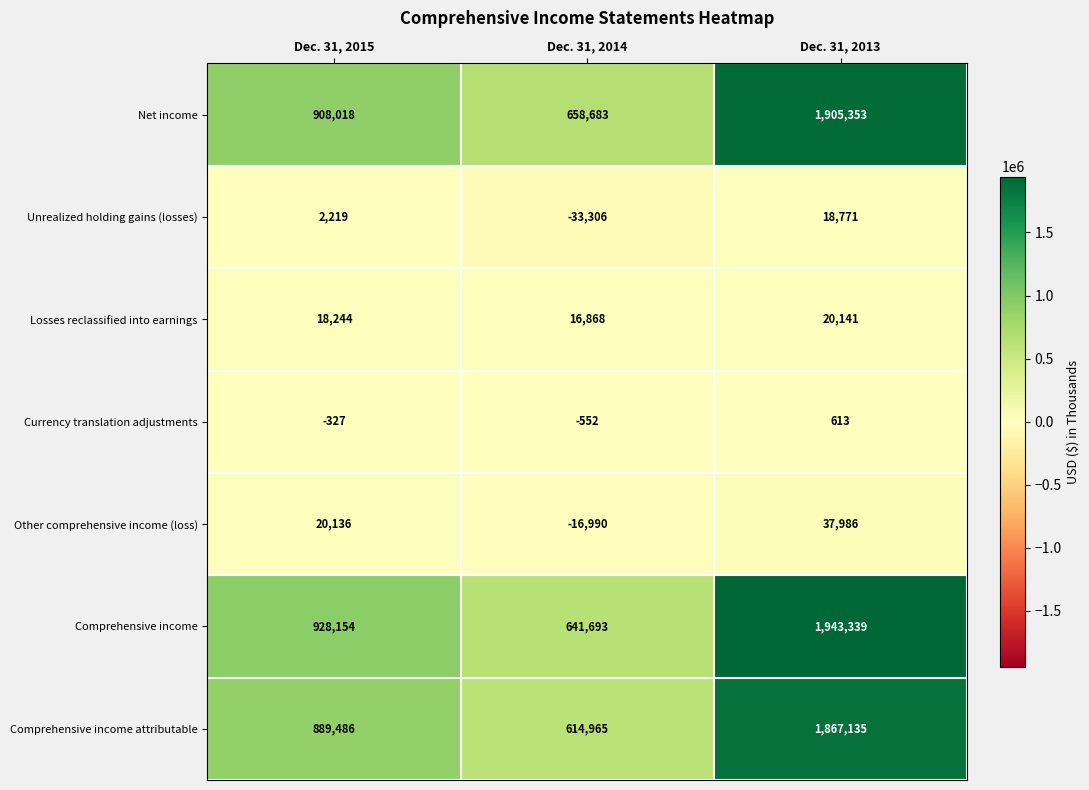

Reading left to right, list all the values displayed in this chart.

Net income: 908018	658683	1905353
Unrealized holding gains (losses): 2219	-33306	18771
Losses reclassified into earnings: 18244	16868	20141
Currency translation adjustments: -327	-552	613
Other comprehensive income (loss): 20136	-16990	37986
Comprehensive income: 928154	641693	1943339
Comprehensive income attributable: 889486	614965	1867135